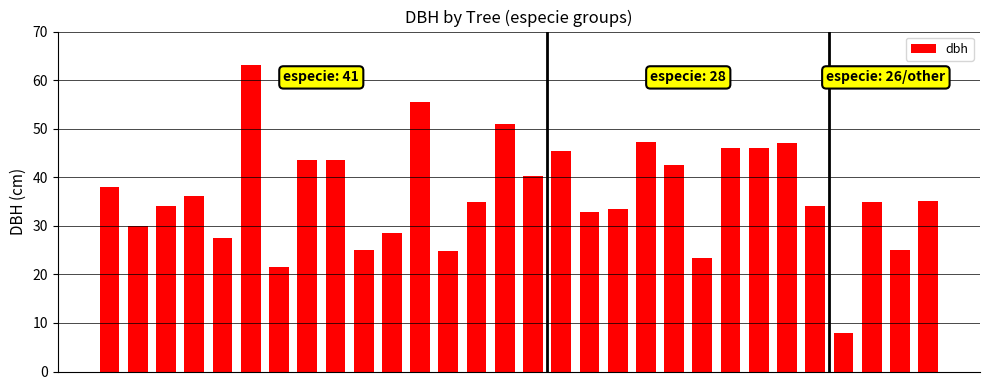

What is the sum of all values?

1098.5